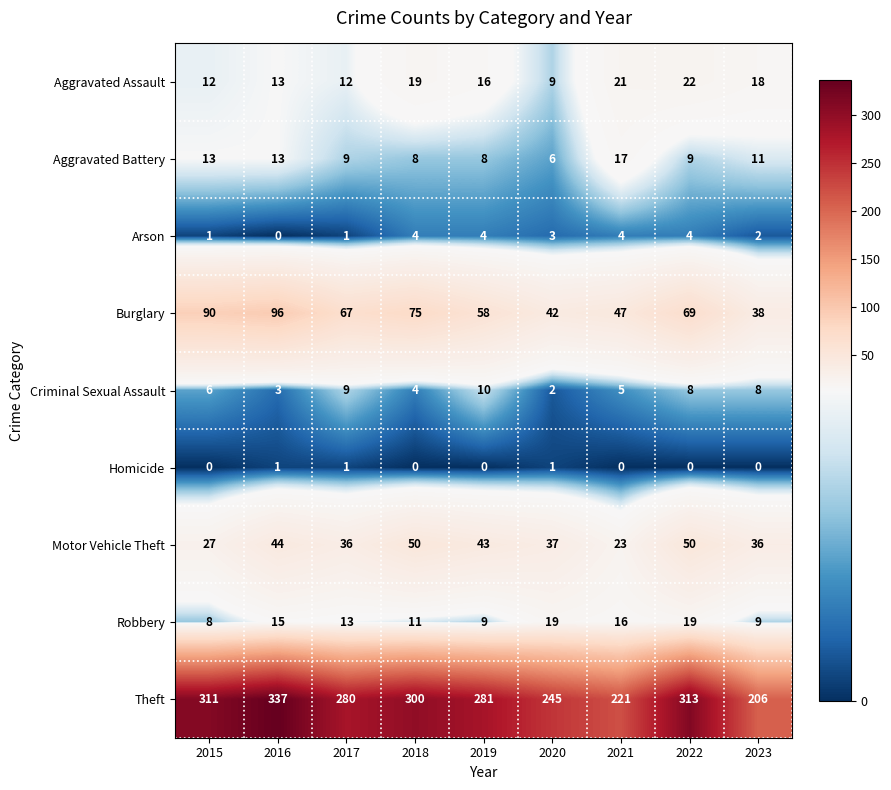

What value does the Theft series have at 2017, to the nearest 5?

280